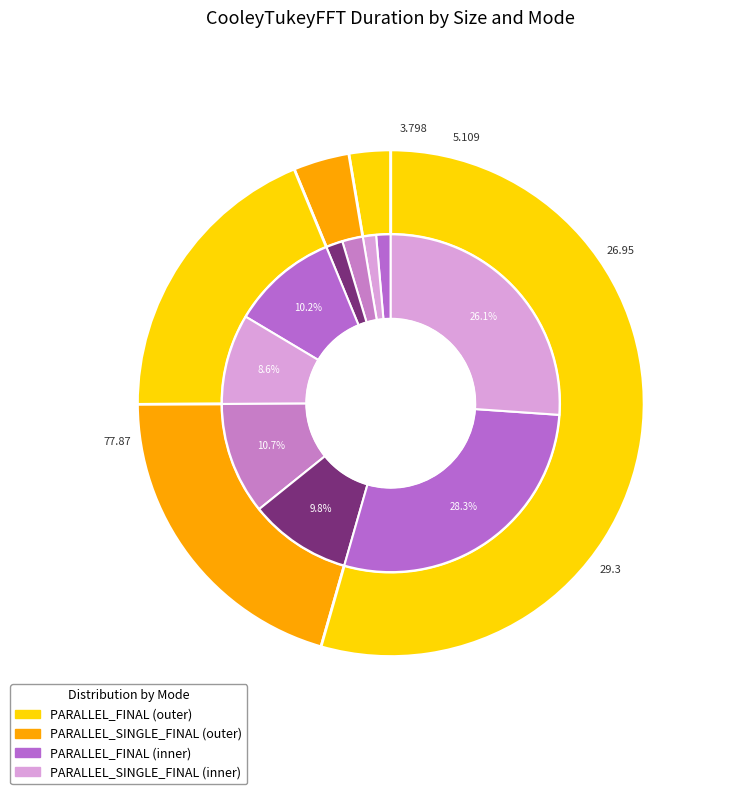

To the nearest percent, what is the difference between the largest and smallest slice percentages?

52%